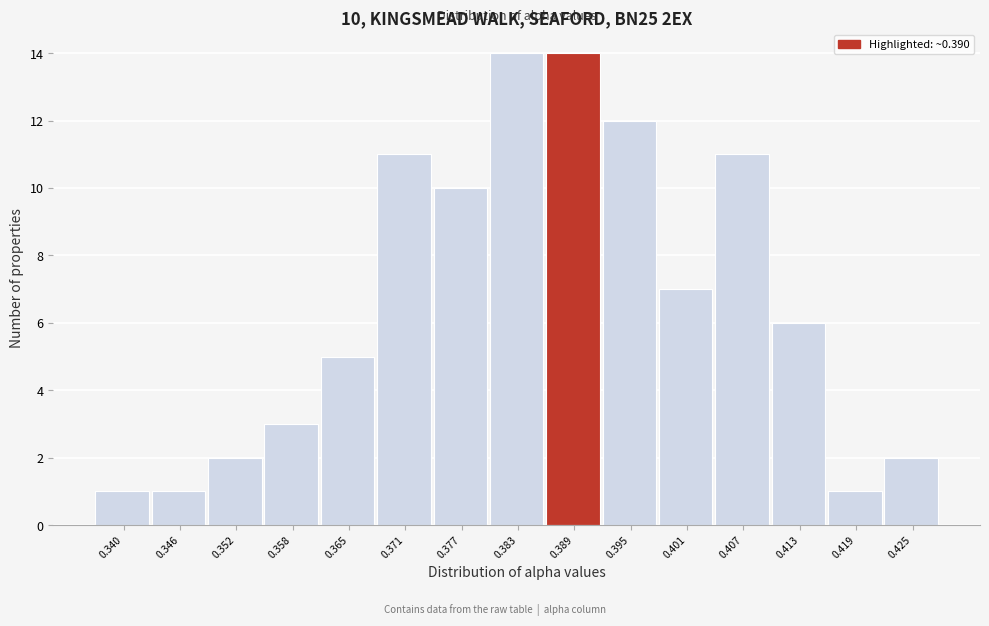

Reading left to right, extract all data points from this chart.

0.340=1	0.346=1	0.352=2	0.358=3	0.365=5	0.371=11	0.377=10	0.383=14	0.389=14	0.395=12	0.401=7	0.407=11	0.413=6	0.419=1	0.425=2